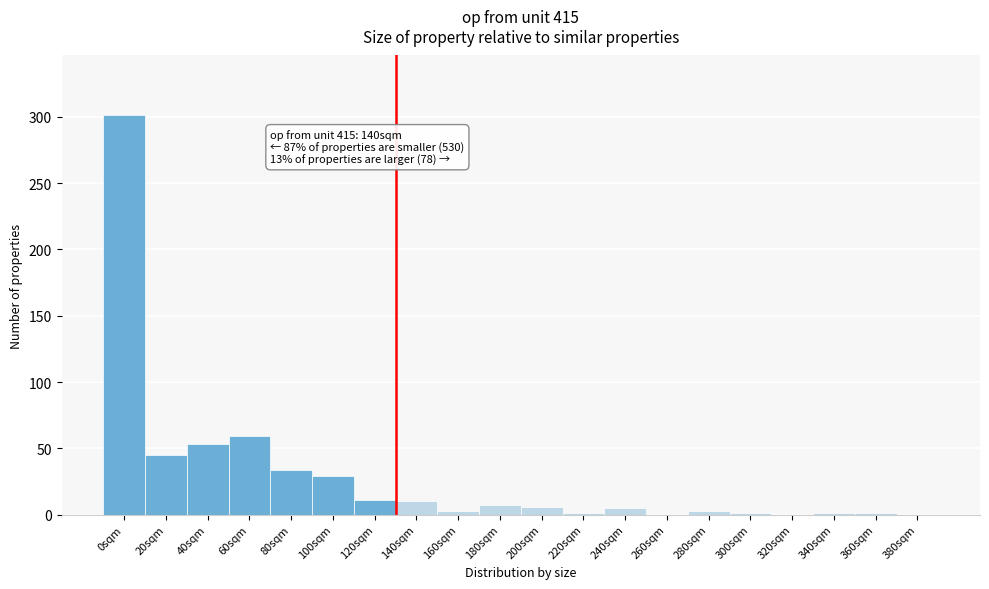

What is the maximum value shown in the chart?

301